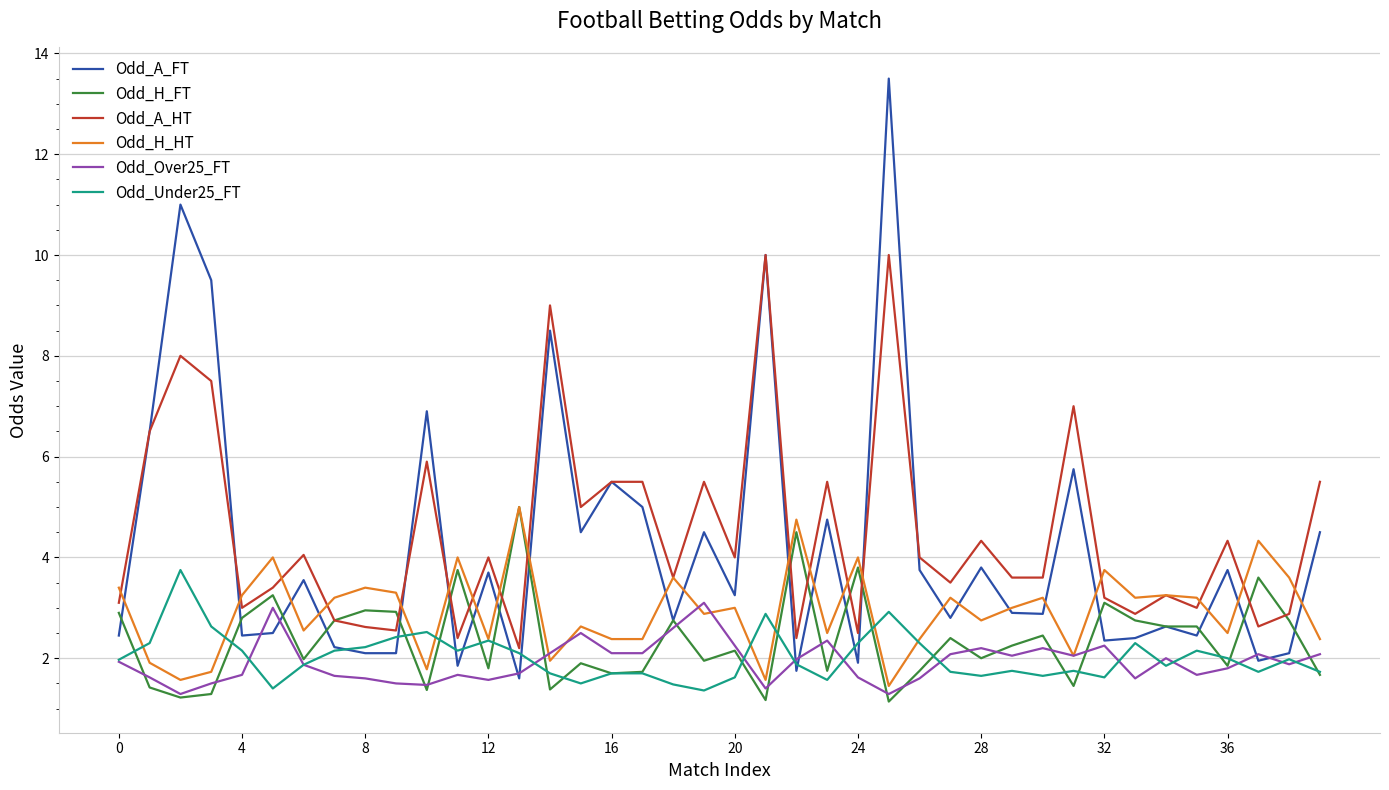

What is the maximum value for Odd_Under25_FT?

3.8